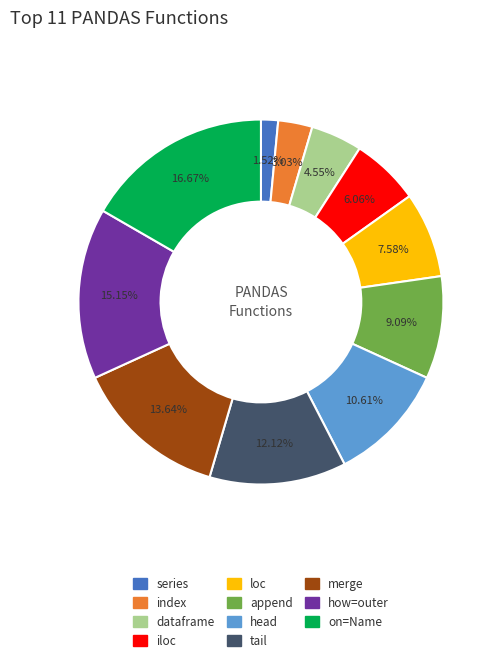

Rank the categories by value from lowest to highest.

series, index, dataframe, iloc, loc, append, head, tail, merge, how=outer, on=Name